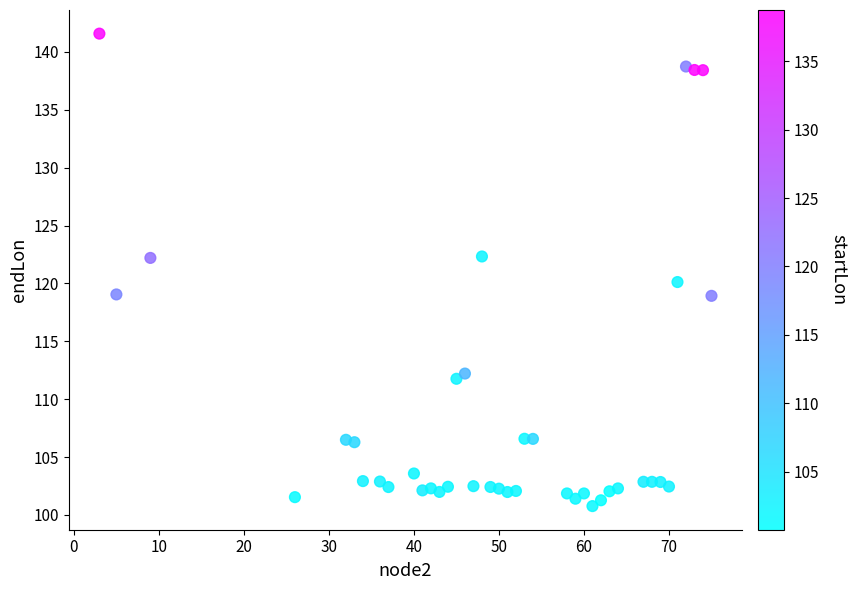

What is the range of Y values (max minus min)?

40.8